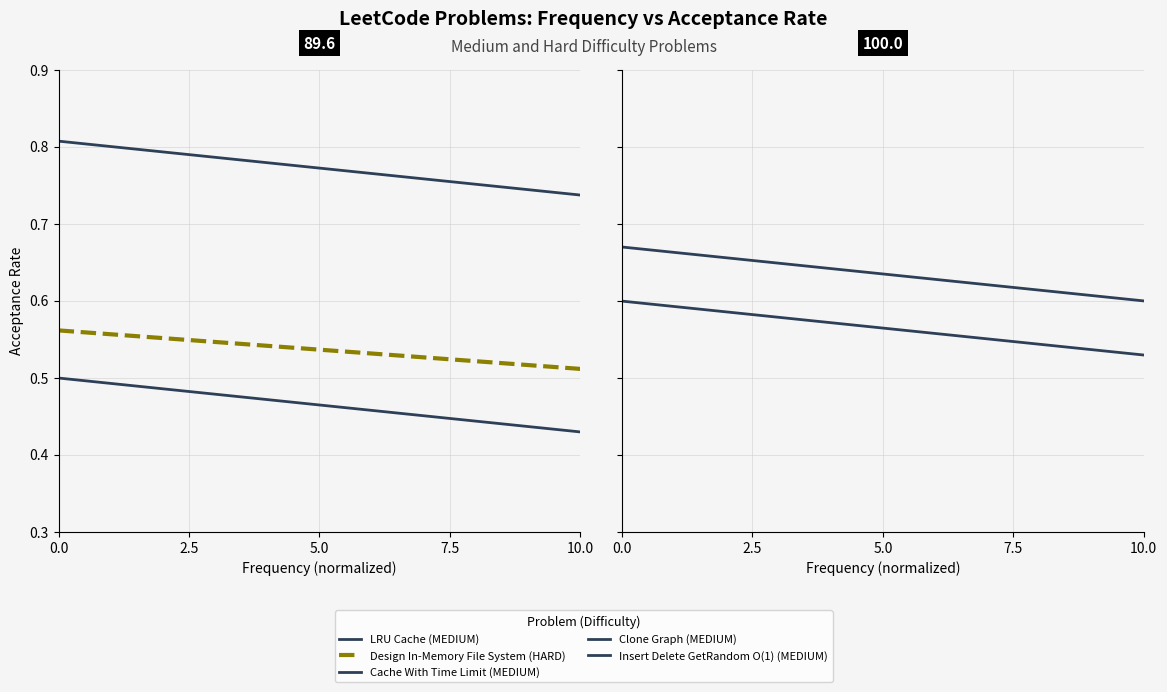

What is the minimum value shown in the chart?

0.4